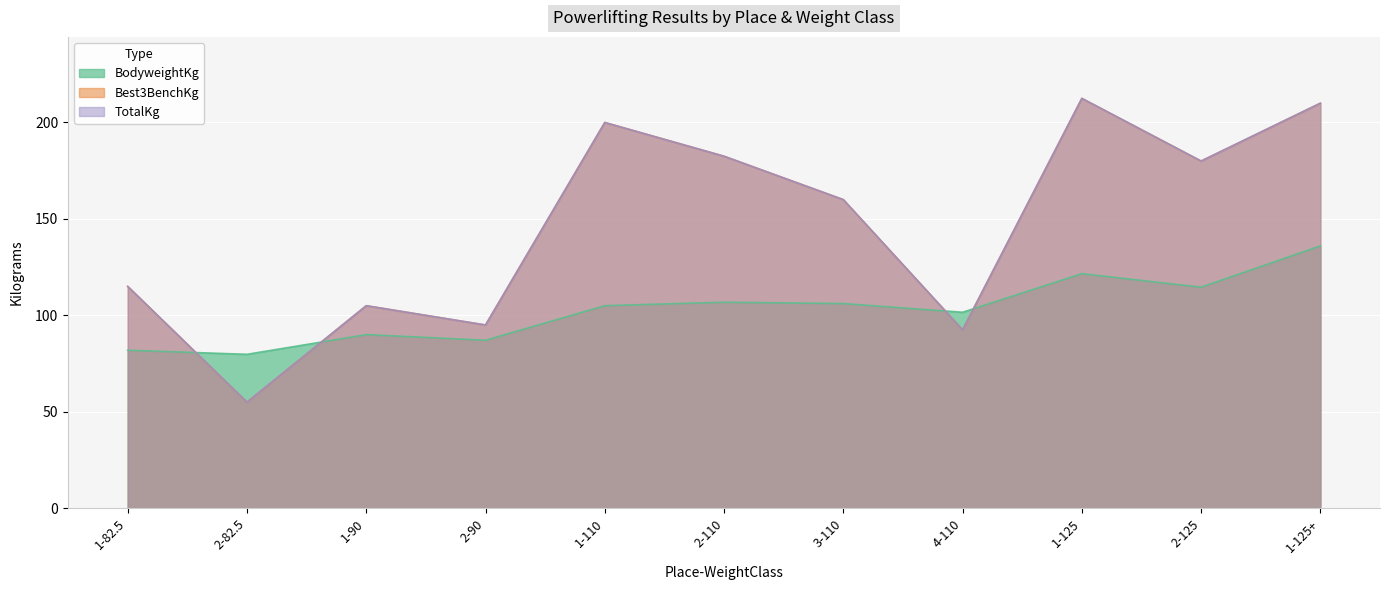

The TotalKg series shows 86.7 at 2-82.5. True or false?

False